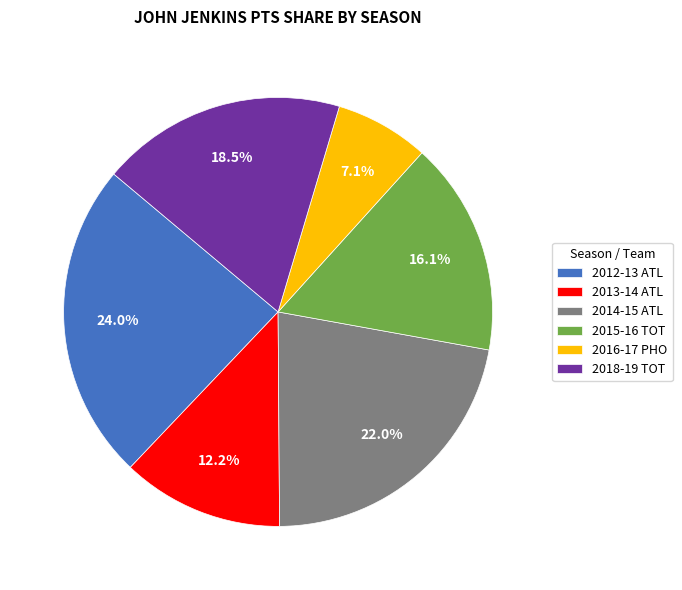

Approximately how many times larger is the value at 2016-17 PHO compared to 2014-15 ATL?

0.3